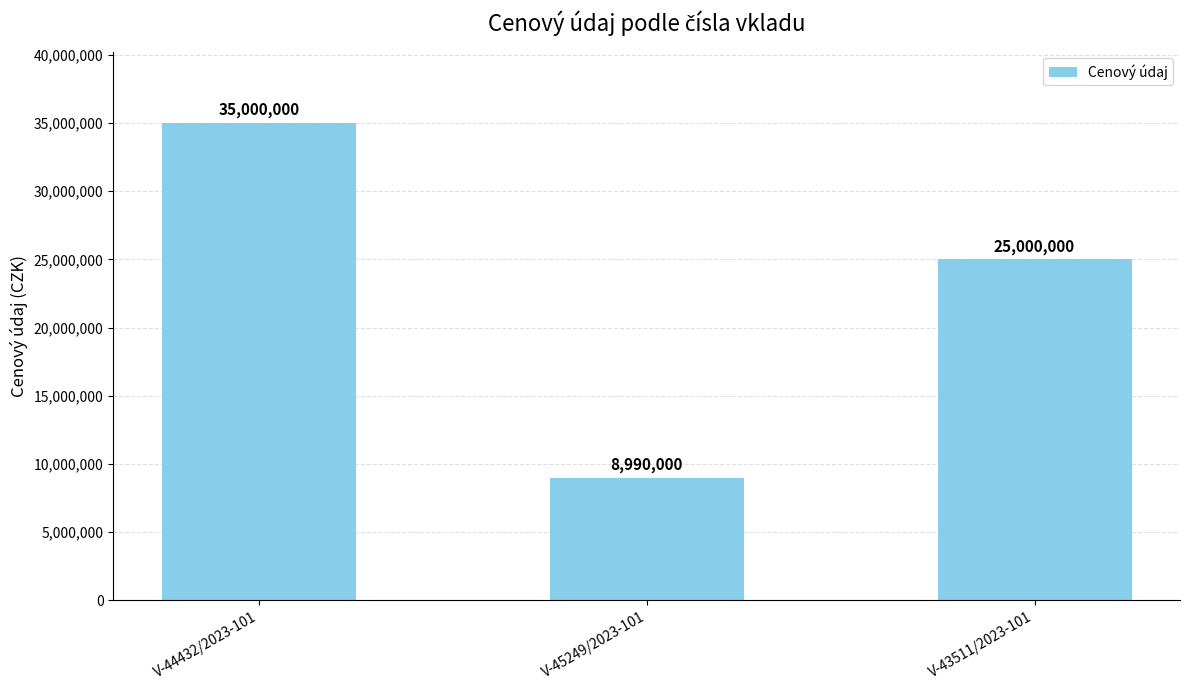

At which label does the data first exceed 25000000?

V-44432/2023-101